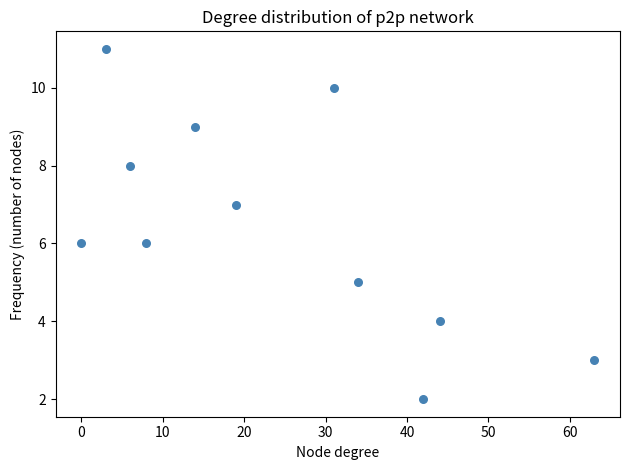

What is the range of X values (max minus min)?

63